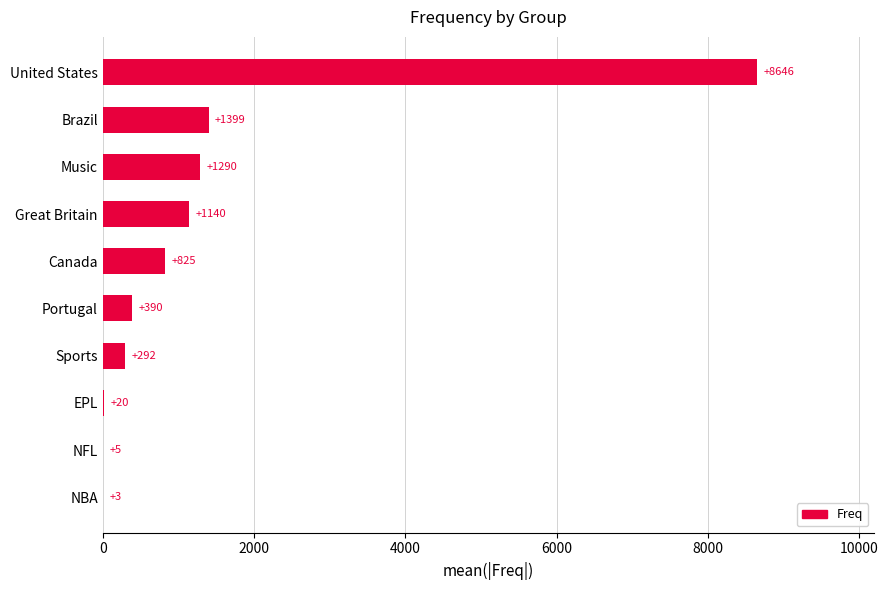

Read the value at Portugal.

390